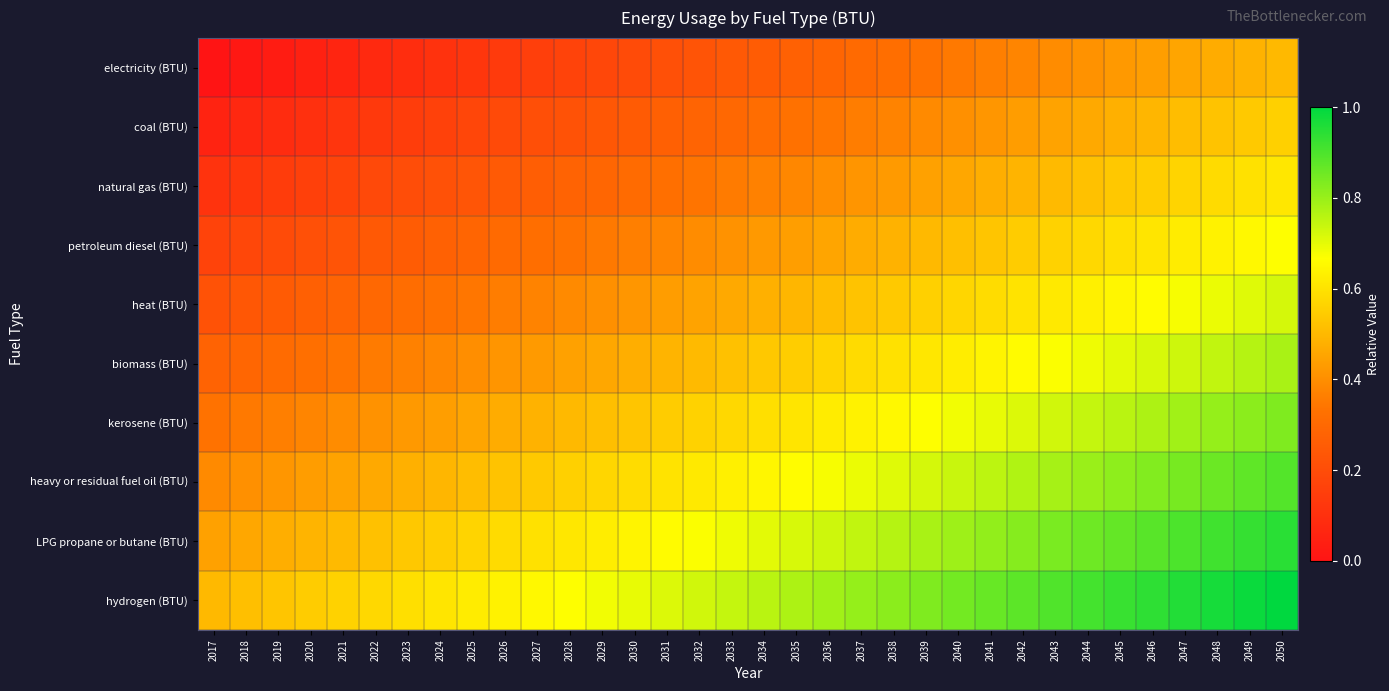

Rank the series at 2023 from lowest to highest value.

electricity (BTU), coal (BTU), natural gas (BTU), petroleum diesel (BTU), heat (BTU), biomass (BTU), kerosene (BTU), heavy or residual fuel oil (BTU), LPG propane or butane (BTU), hydrogen (BTU)